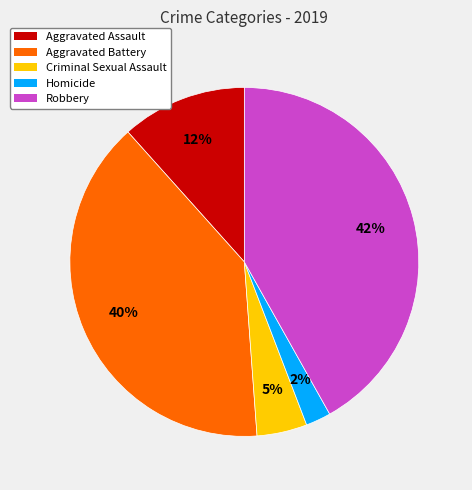

What percentage is the Aggravated Assault slice, to the nearest percent?

12%